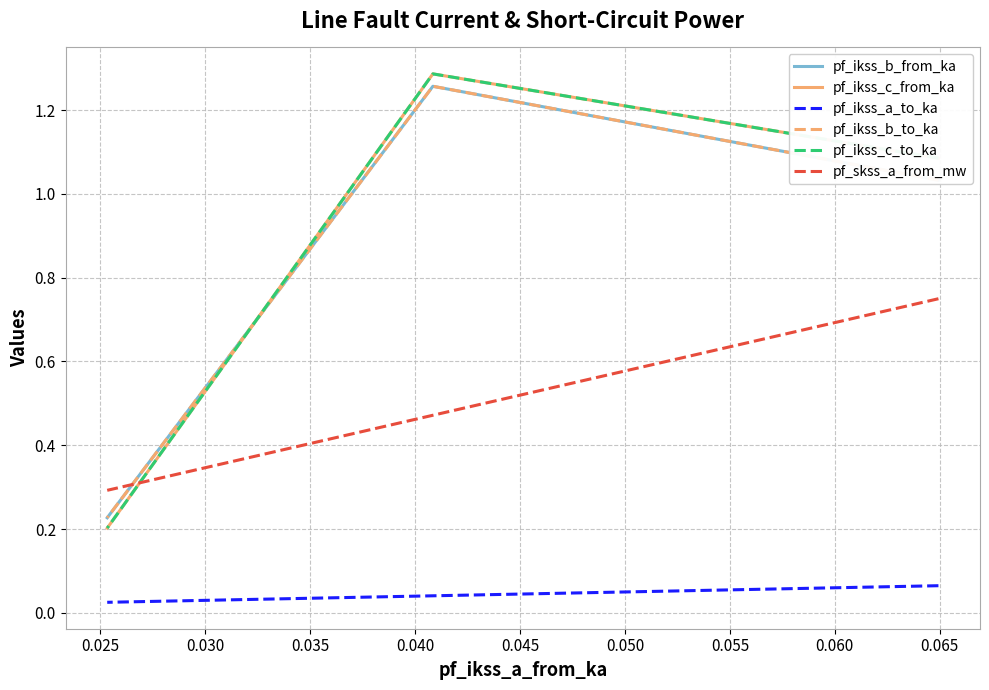

What is the difference between the highest and lowest values at 0.030?

0.3